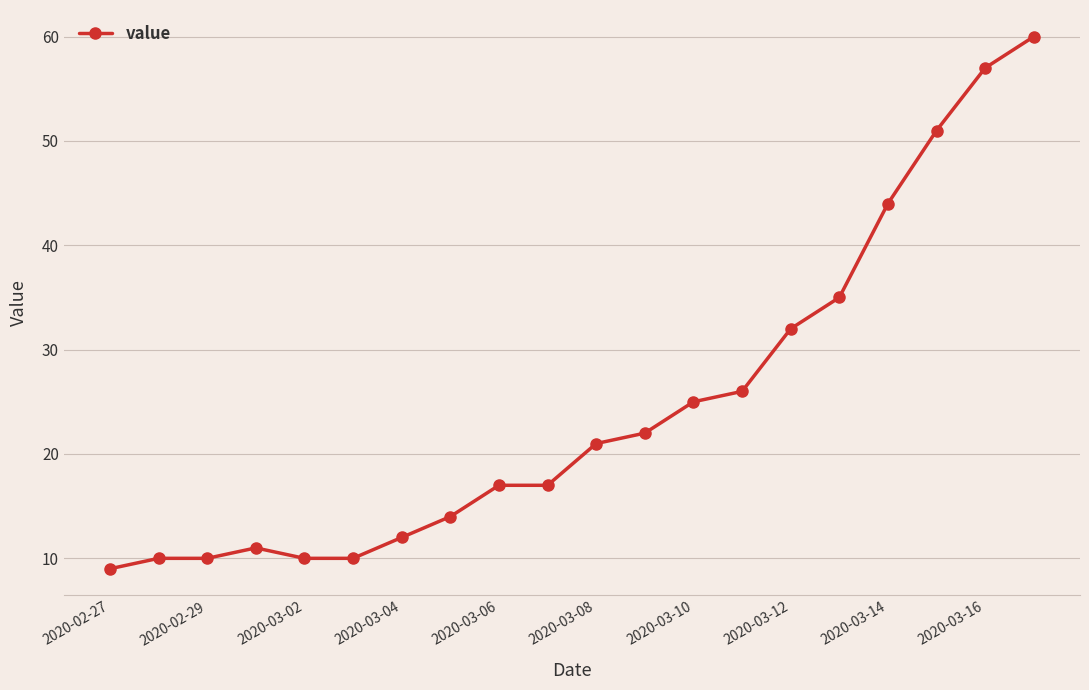

What is the maximum value shown in the chart?

60